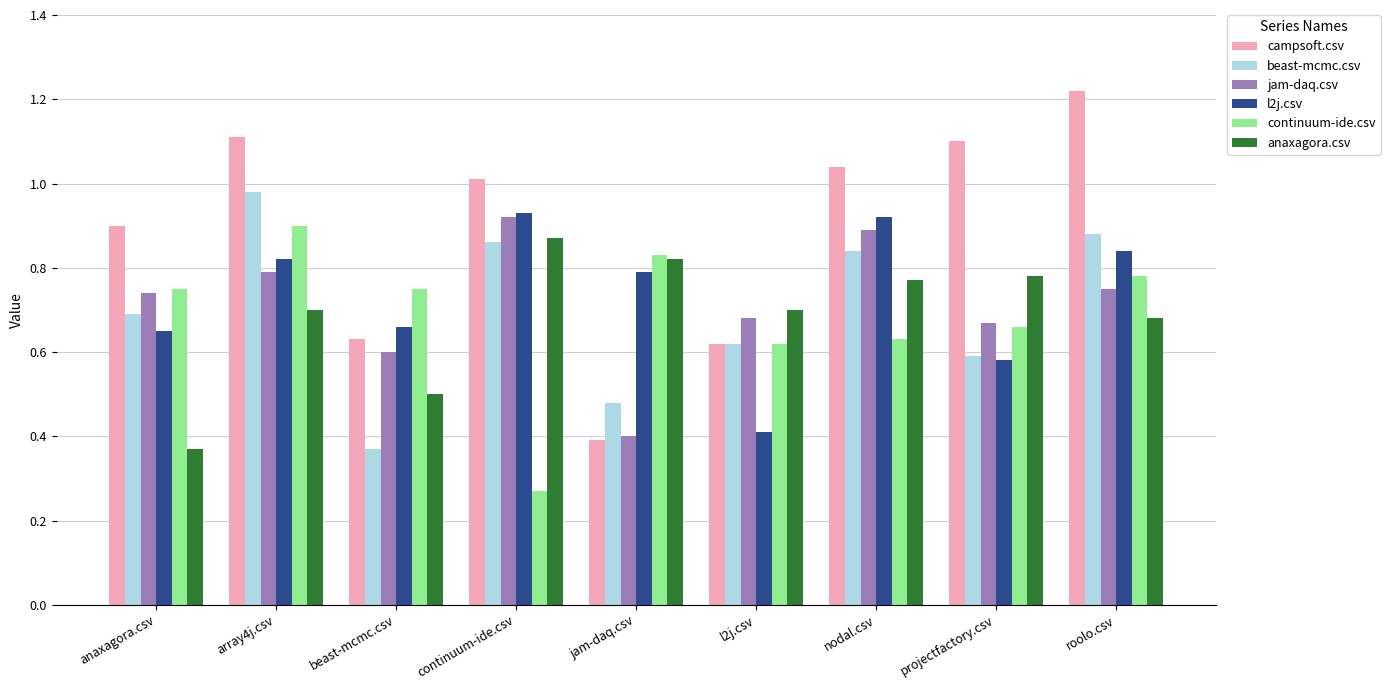

True or false: continuum-ide.csv has a value of 0.7 at projectfactory.csv.

True